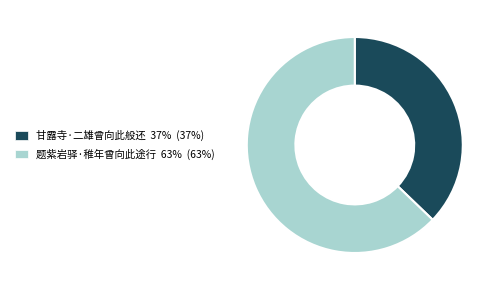

Is there a majority slice in this chart?

Yes